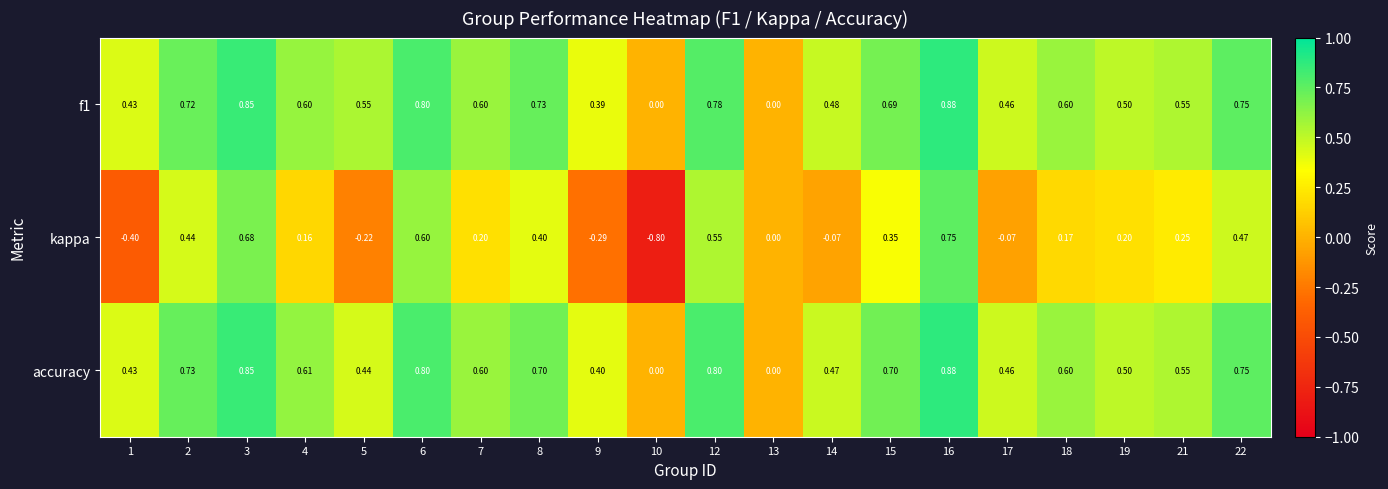

What is the total value across all series at 2?

1.9